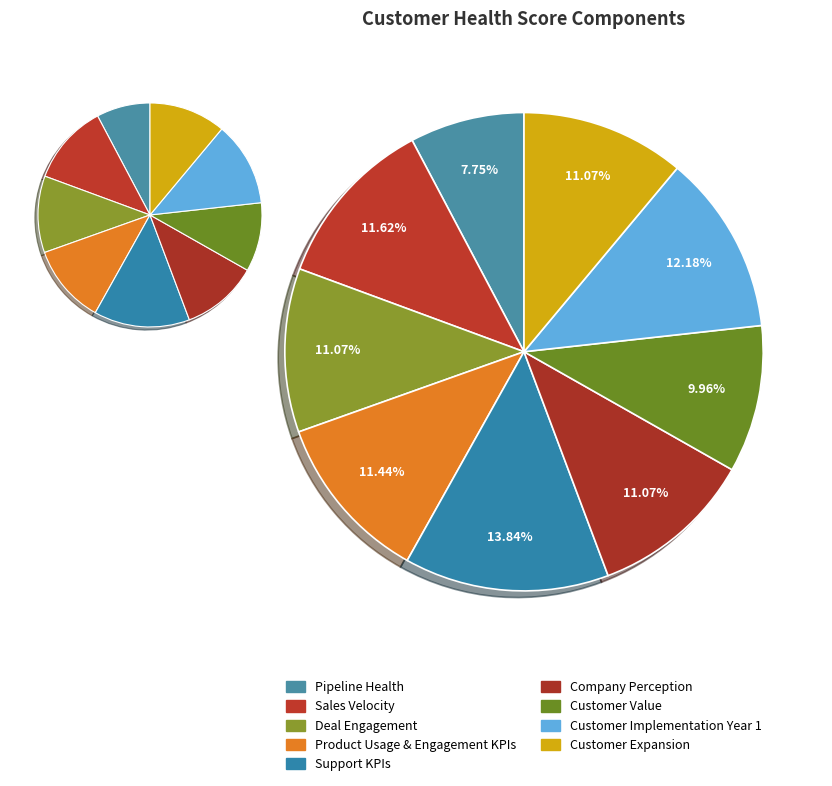

Does Deal Engagement account for over 50% of the chart?

No